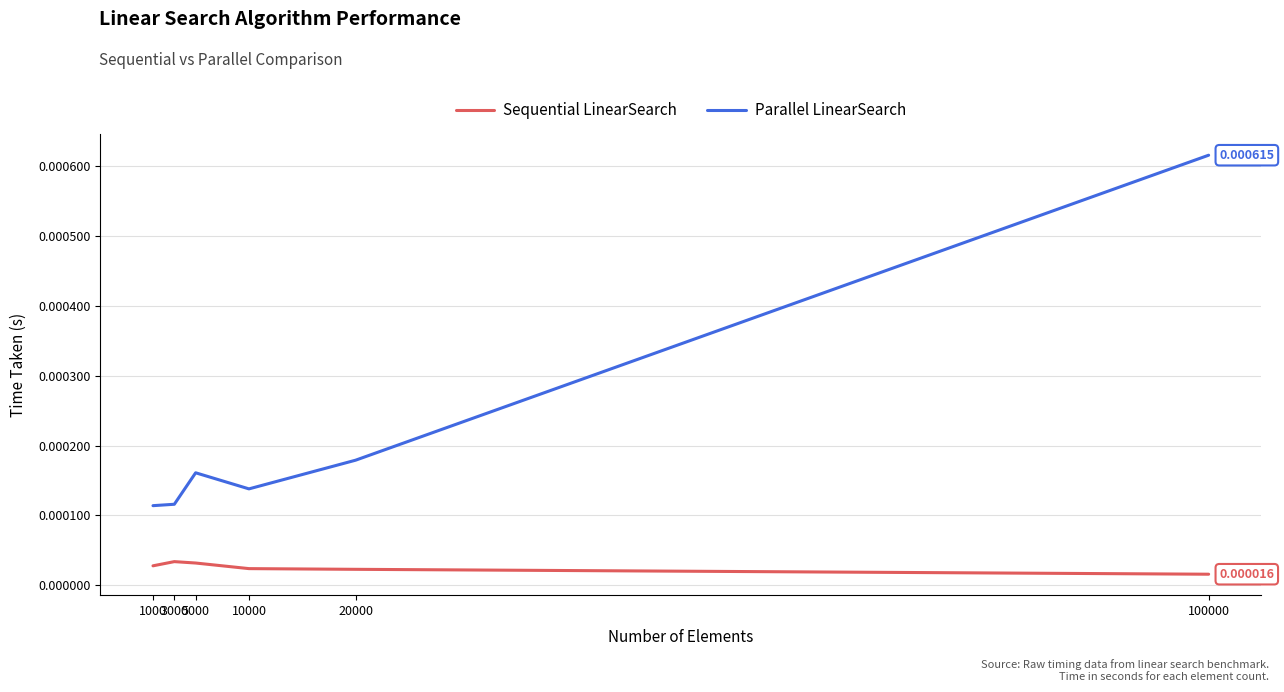

At which category does Parallel LinearSearch reach its first local peak?

5000